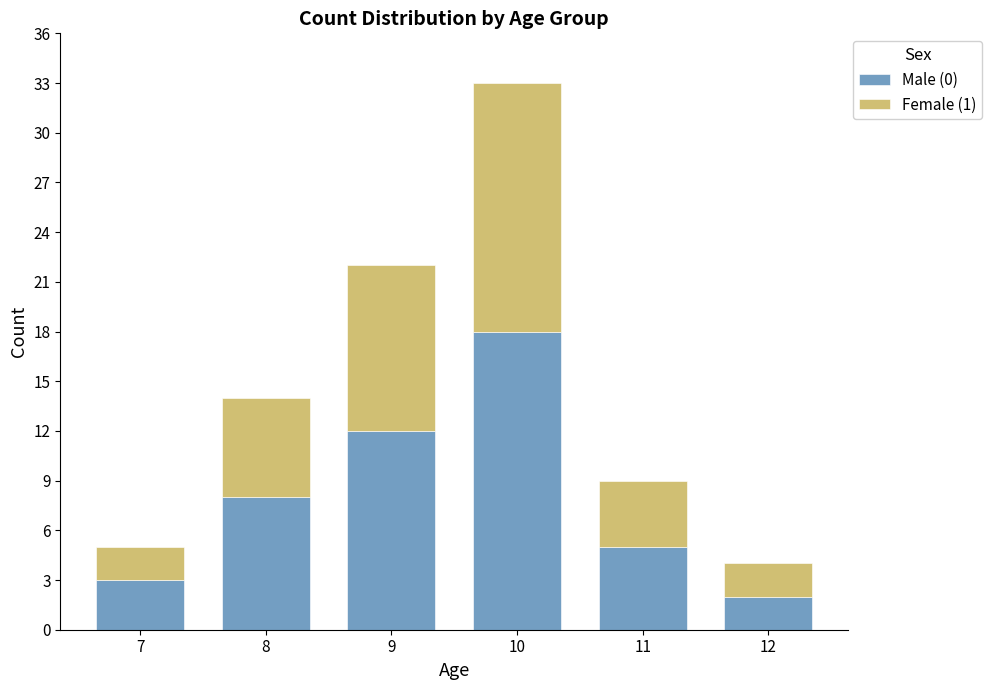

What is the average value of the Male (0) series?

8